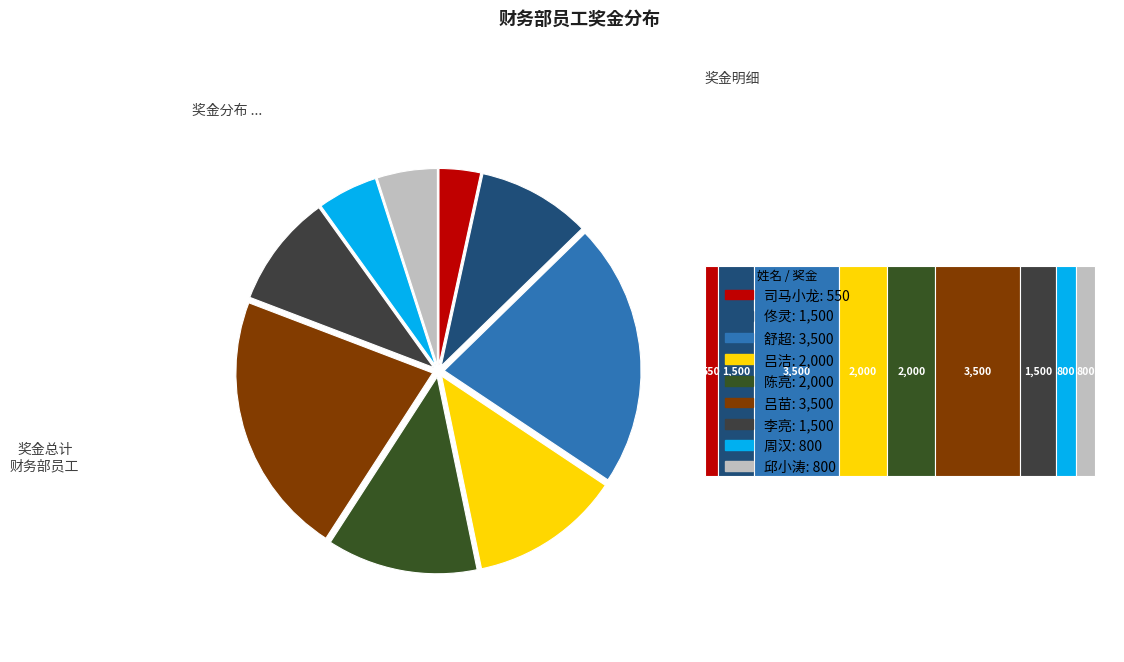

Count the number of slices in the pie.

9